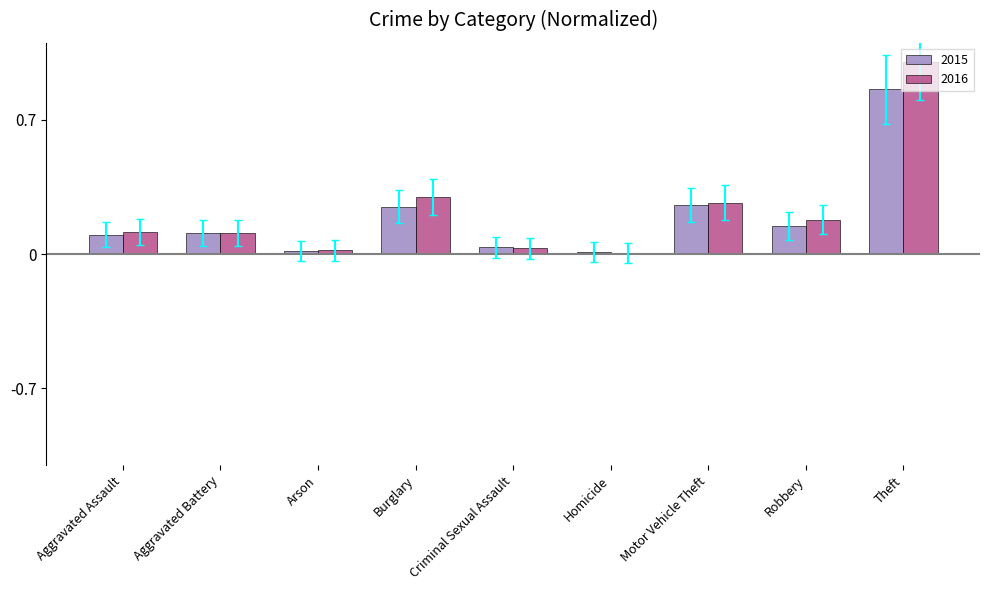

What is the total value across all series at Theft?

1.9